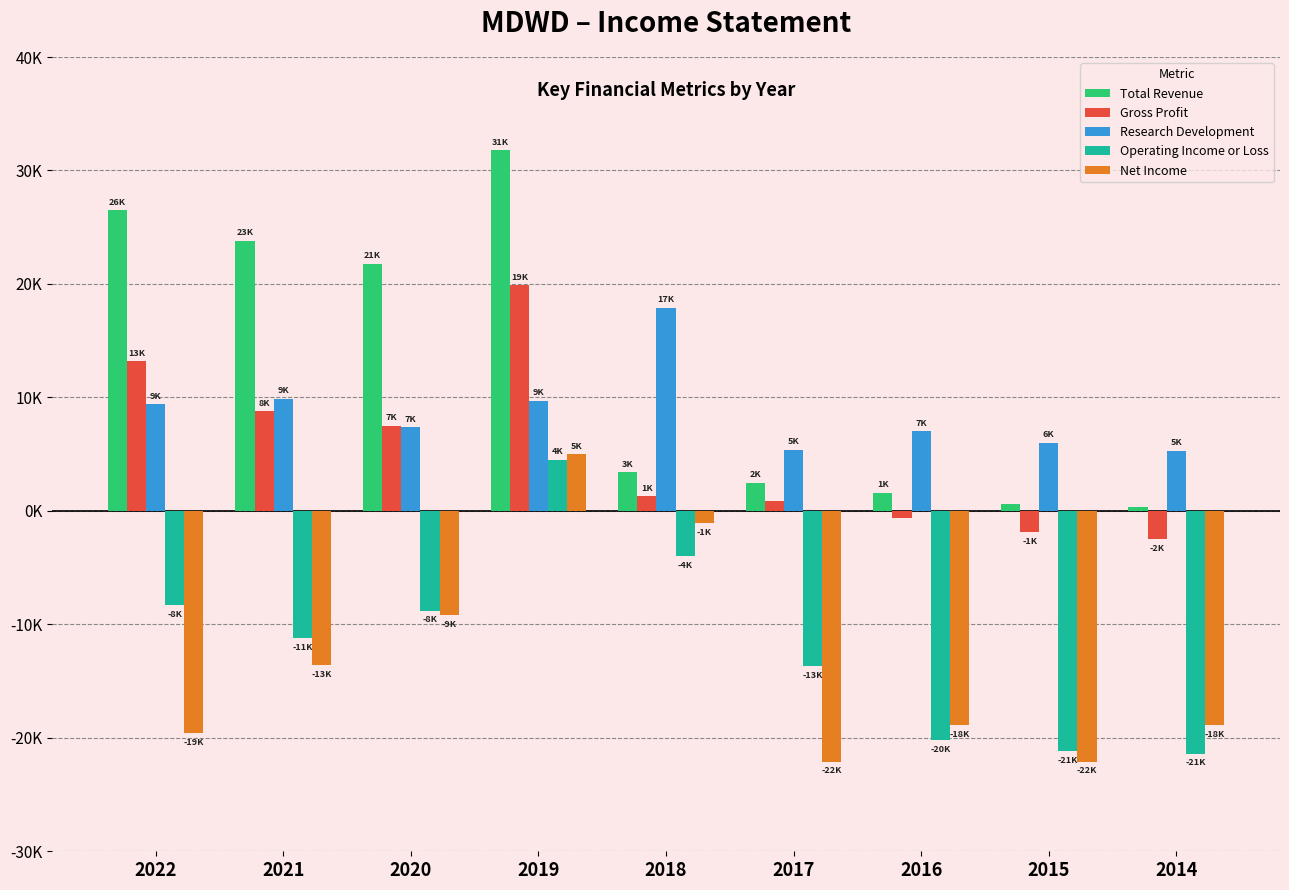

What are all the series names shown in the legend?

Total Revenue, Gross Profit, Research Development, Operating Income or Loss, Net Income